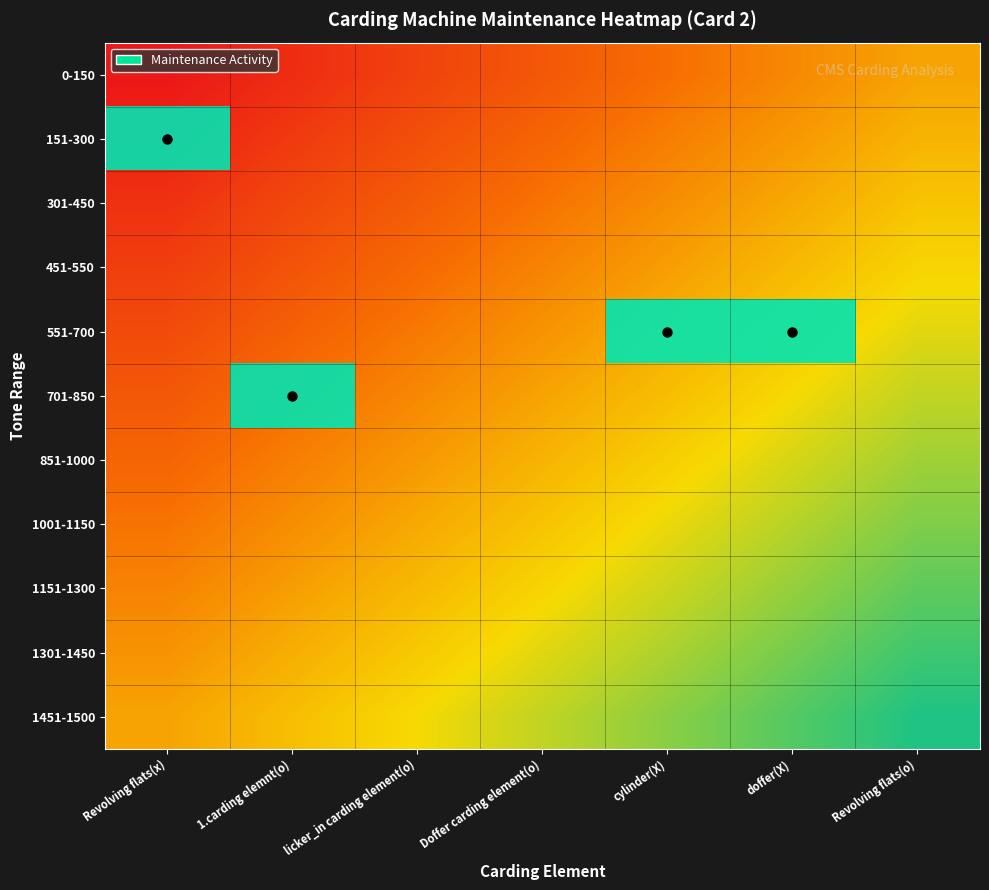

How many distinct data groups are displayed?

11